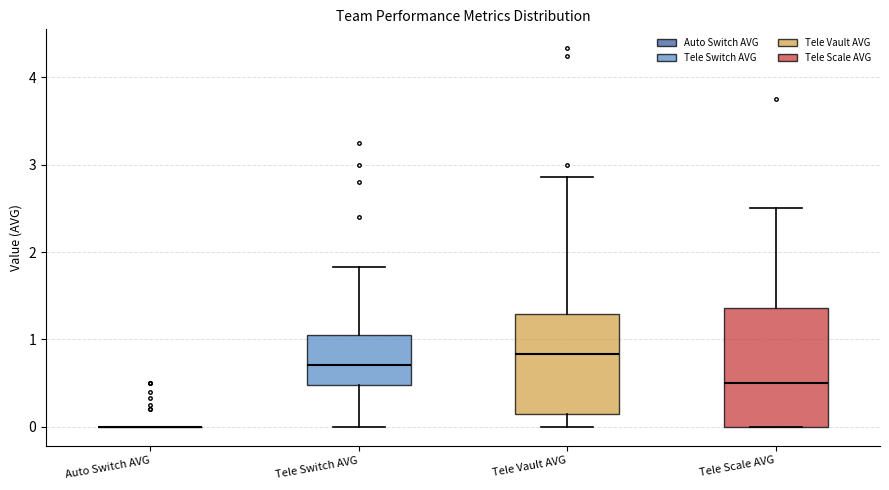

Reading left to right, transcribe this box plot: for each box, give where its median line is, the range the box spans, and where its two whiskers end, as read against the y-axis. The values are not printed on the chart, so give them approximately, as read against the axis.

Auto Switch AVG: box collapsed to a line at 0.0, whiskers 0.0 to 0.0
Tele Switch AVG: median 0.7, box 0.5 to 1.1, whiskers 0.0 to 1.8
Tele Vault AVG: median 0.8, box 0.2 to 1.3, whiskers 0.0 to 2.9
Tele Scale AVG: median 0.5, box 0.0 to 1.4, whiskers 0.0 to 2.5